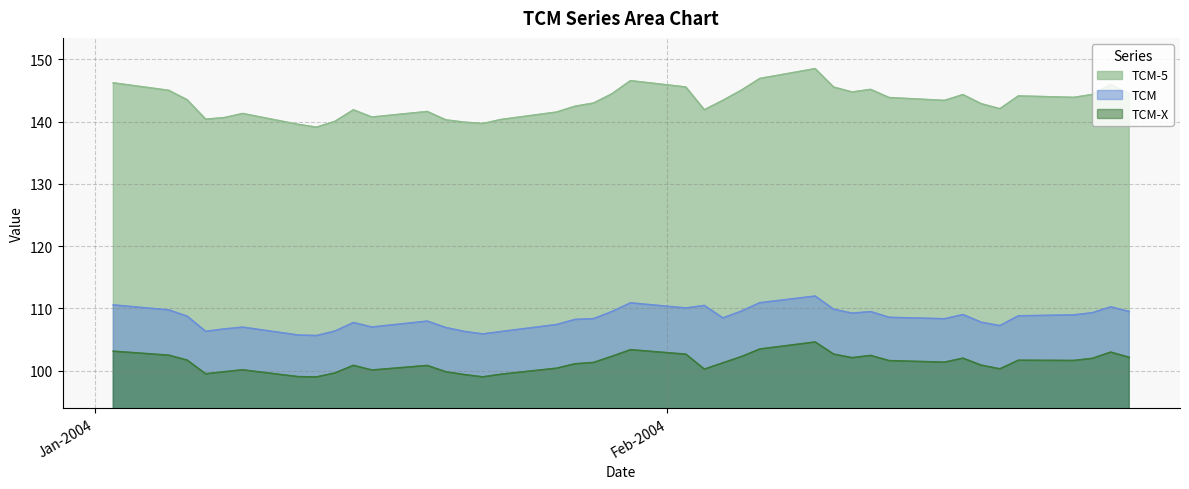

Reading right to left, transcribe all the data shown in this chart.

TCM-5: 144.5	145.9	144.3	143.9	144.1	142.1	142.8	144.3	143.4	143.8	145.2	144.7	145.5	148.5	146.9	145.0	143.4	141.9	145.5	146.6	144.5	143.0	142.5	141.5	140.3	139.7	139.9	140.3	141.6	140.7	141.9	140.0	139.1	139.6	141.3	140.6	140.4	143.5	145.0	146.2
TCM: 109.5	110.2	109.3	109.0	108.8	107.2	107.8	109.0	108.3	108.6	109.5	109.2	109.9	112.0	110.9	109.6	108.5	110.5	110.1	110.9	109.5	108.3	108.2	107.4	106.3	105.9	106.3	106.9	108.0	107.0	107.7	106.4	105.6	105.7	107.0	106.7	106.3	108.8	109.8	110.6
TCM-X: 102.2	103.0	102.0	101.6	101.7	100.3	100.9	102.0	101.4	101.6	102.5	102.1	102.7	104.6	103.5	102.3	101.3	100.2	102.7	103.4	102.3	101.3	101.1	100.4	99.4	99.0	99.4	99.8	100.8	100.1	100.9	99.6	99.0	99.0	100.1	99.8	99.5	101.7	102.5	103.1